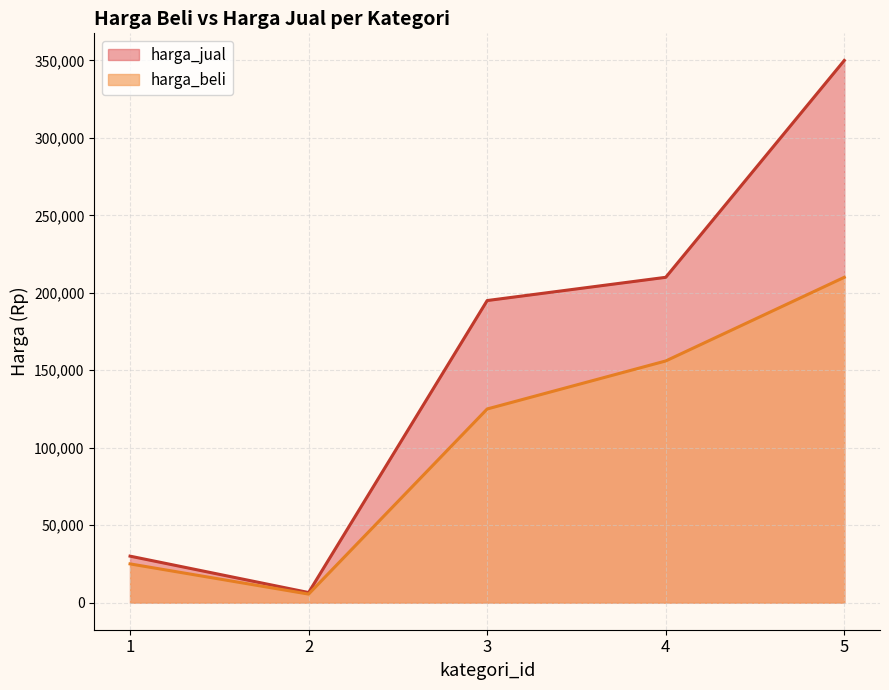

True or false: harga_beli and harga_jual cross at least once.

False